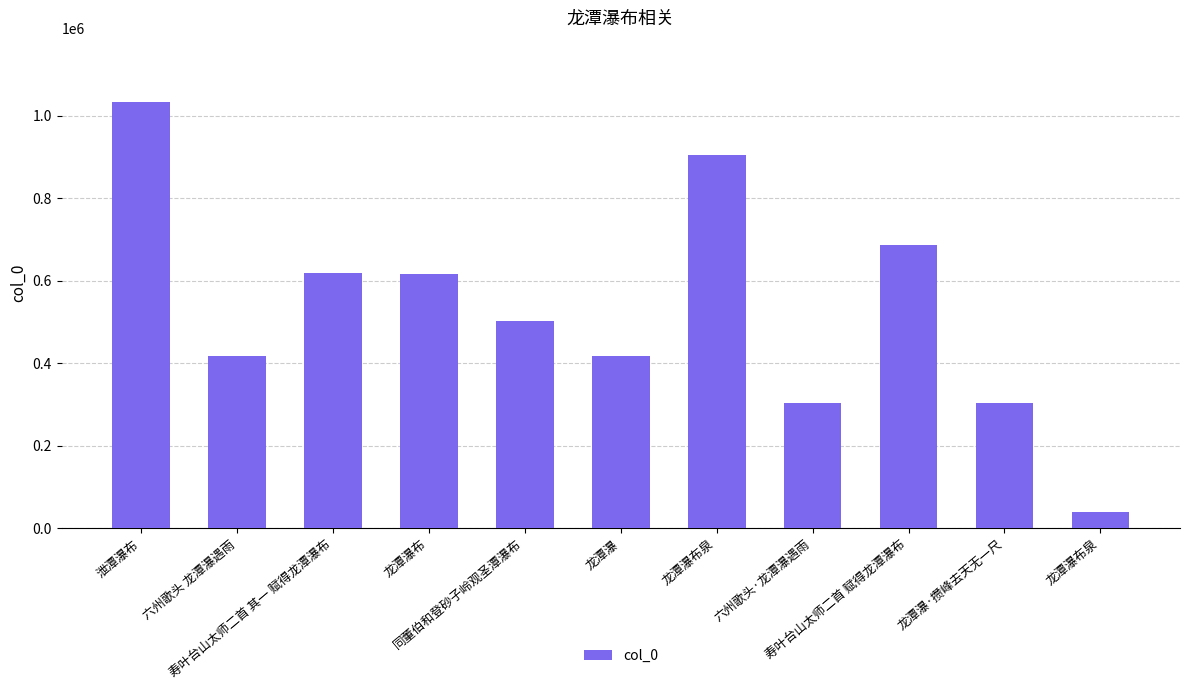

How many distinct data groups are displayed?

1